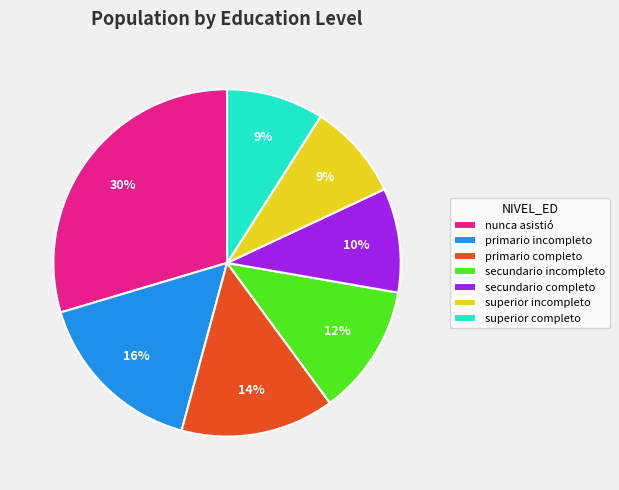

What is the largest slice in the pie chart?

nunca asistió